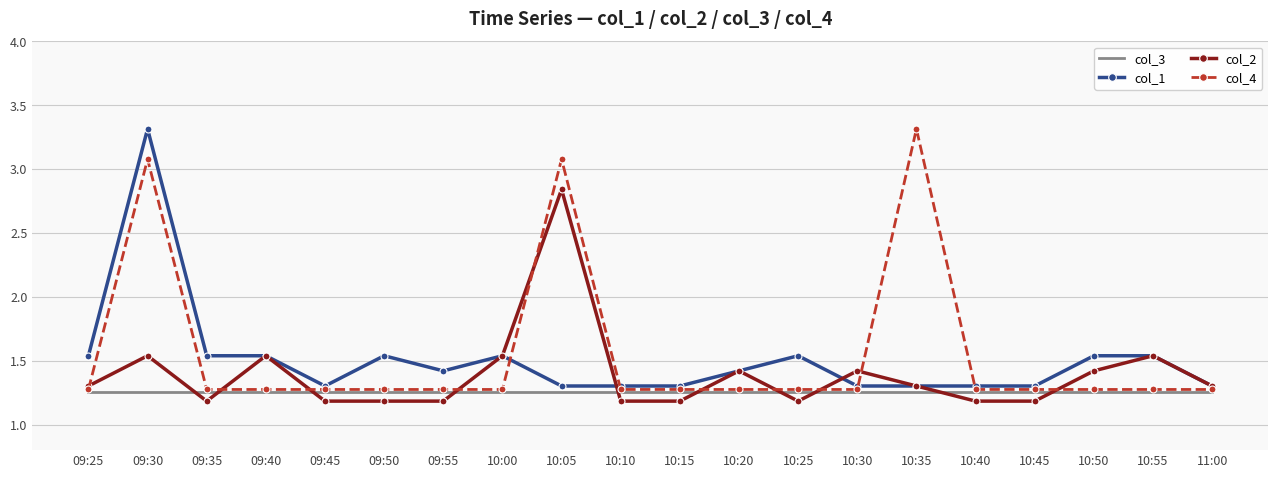

Which series has the widest spread of values?

col_4